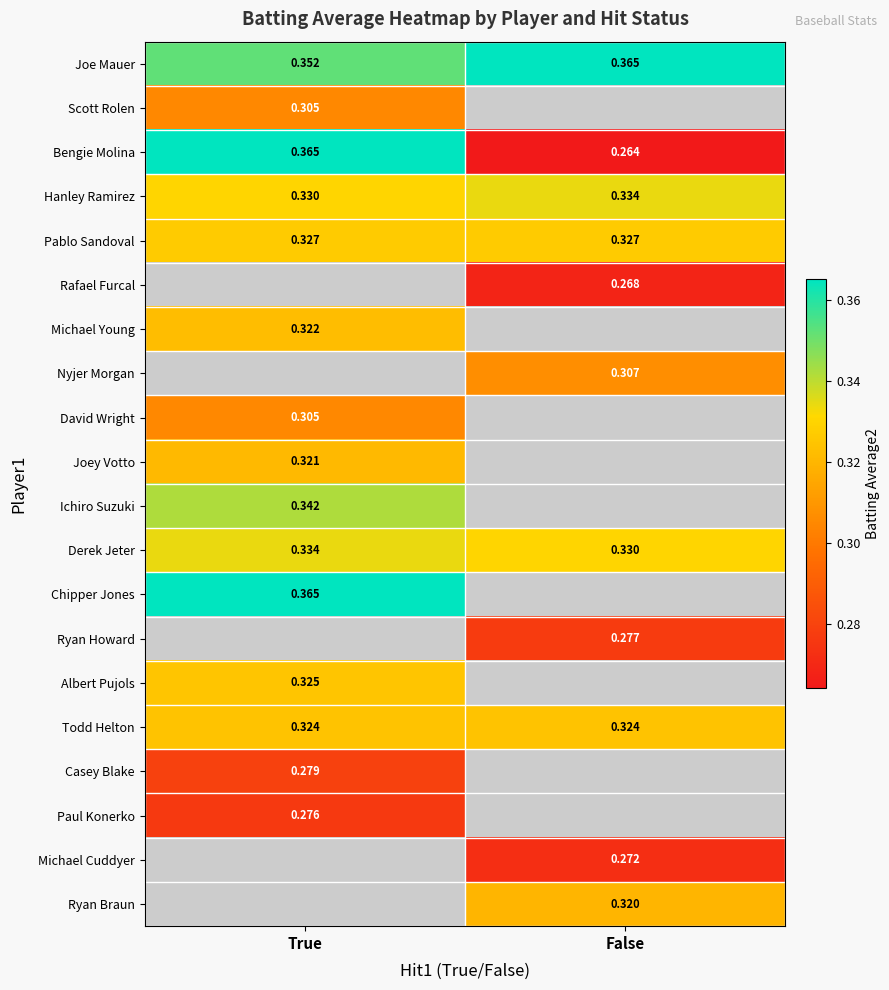

At which label does Joe Mauer reach its minimum?

True